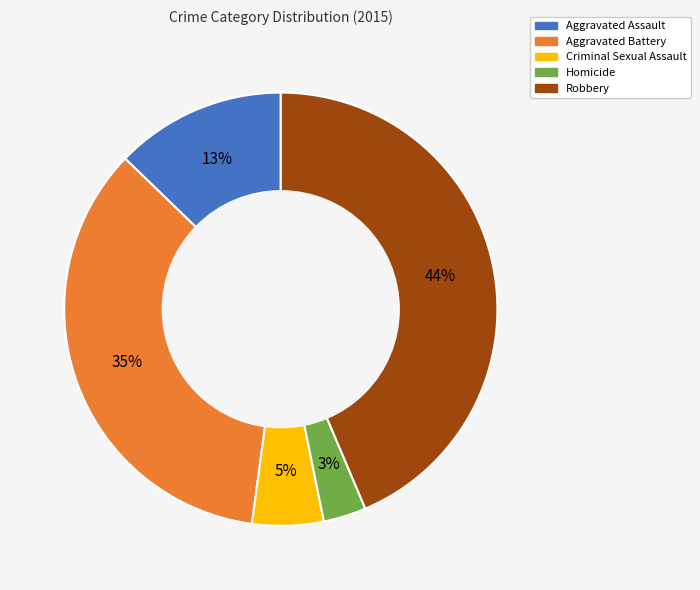

How many segments does this pie chart have?

5